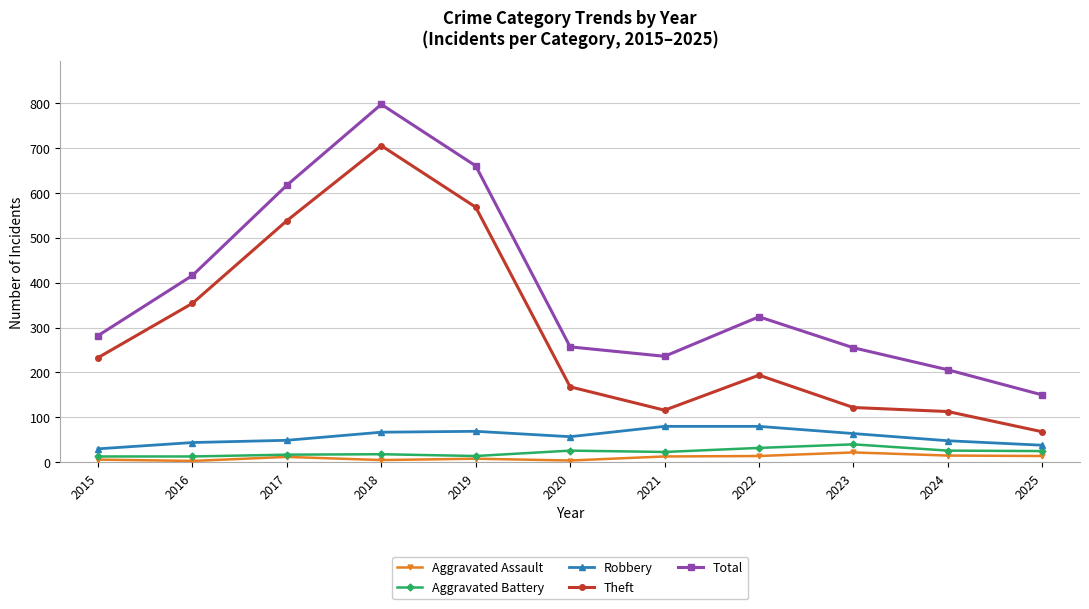

True or false: Aggravated Battery and Total cross at least once.

False